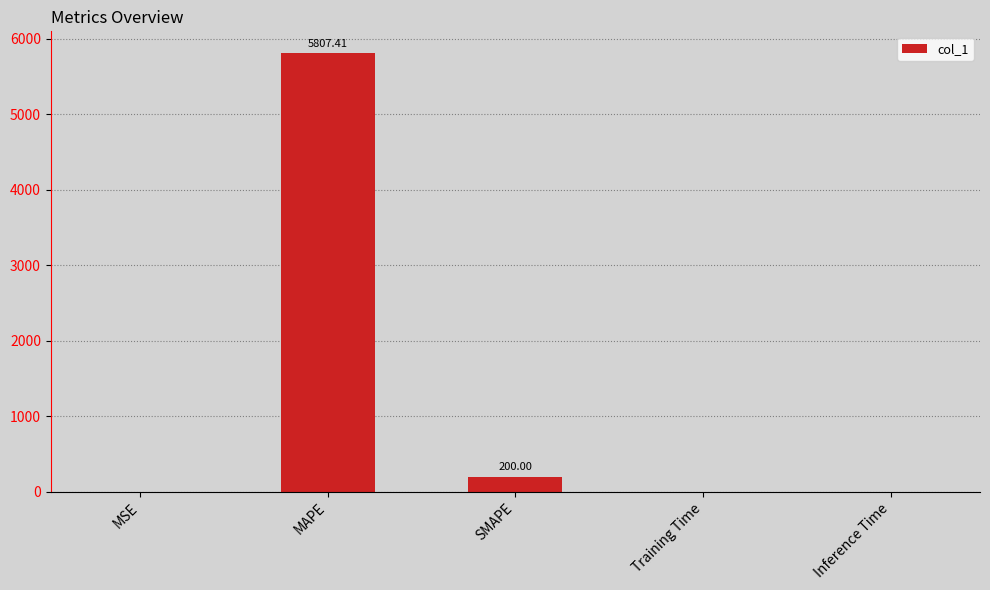

Between Inference Time and MAPE, which is larger?

MAPE